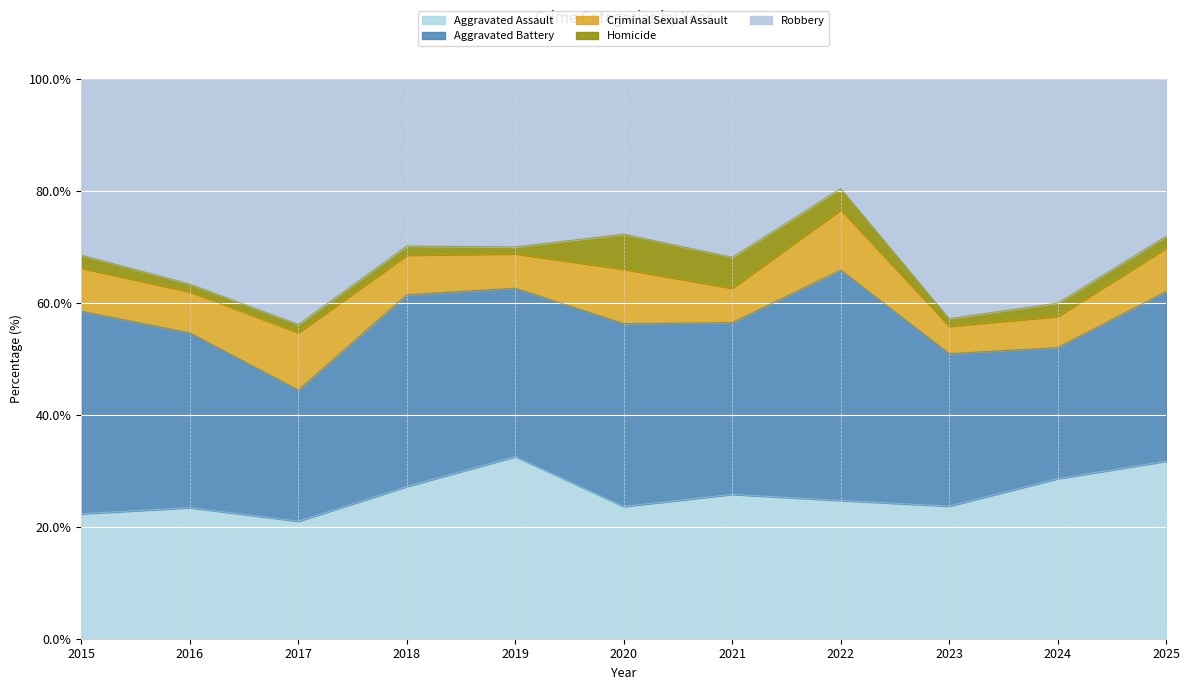

Which series has the largest total across all categories?

Robbery